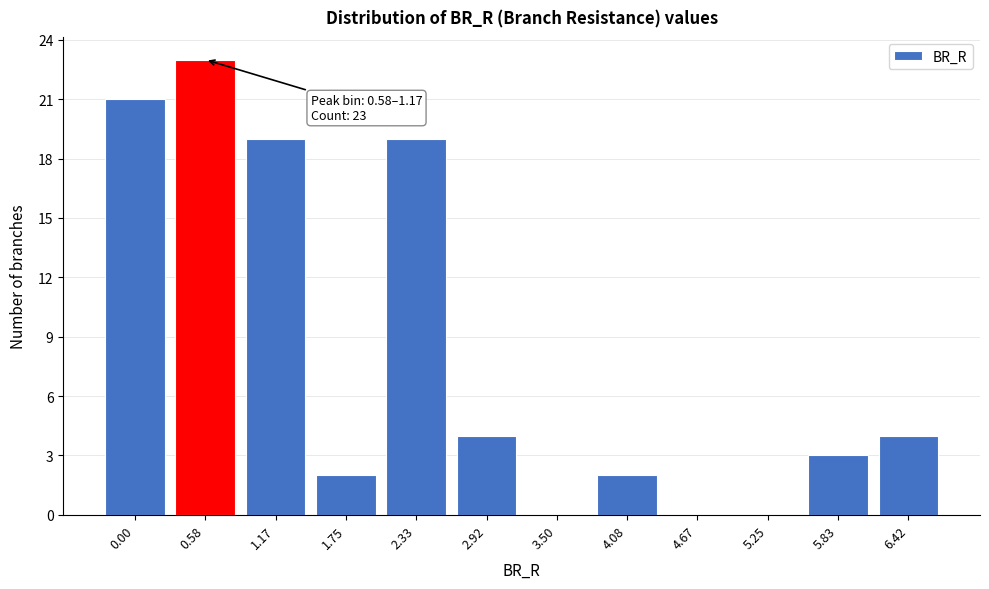

Reading left to right, transcribe all the data shown in this chart.

0.00=21	0.58=23	1.17=19	1.75=2	2.33=19	2.92=4	3.50=0	4.08=2	4.67=0	5.25=0	5.83=3	6.42=4